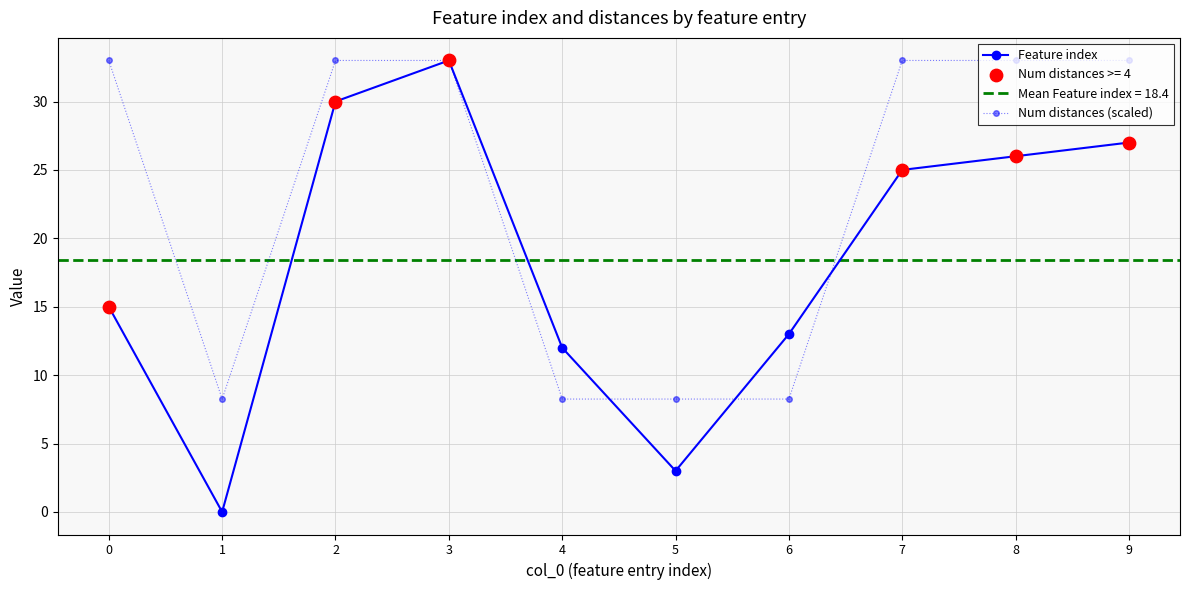

Is the value of Num distances (scaled) at 7 greater than the value of Feature index at 5?

Yes